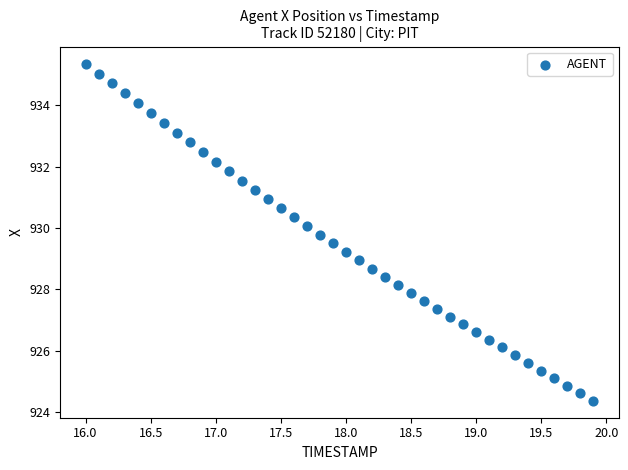

What is the range of Y values (max minus min)?

11.0